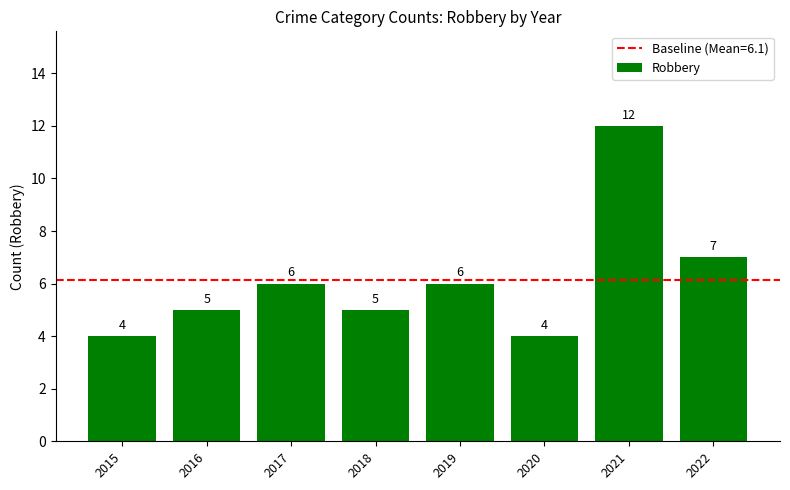

What is the minimum value shown in the chart?

4